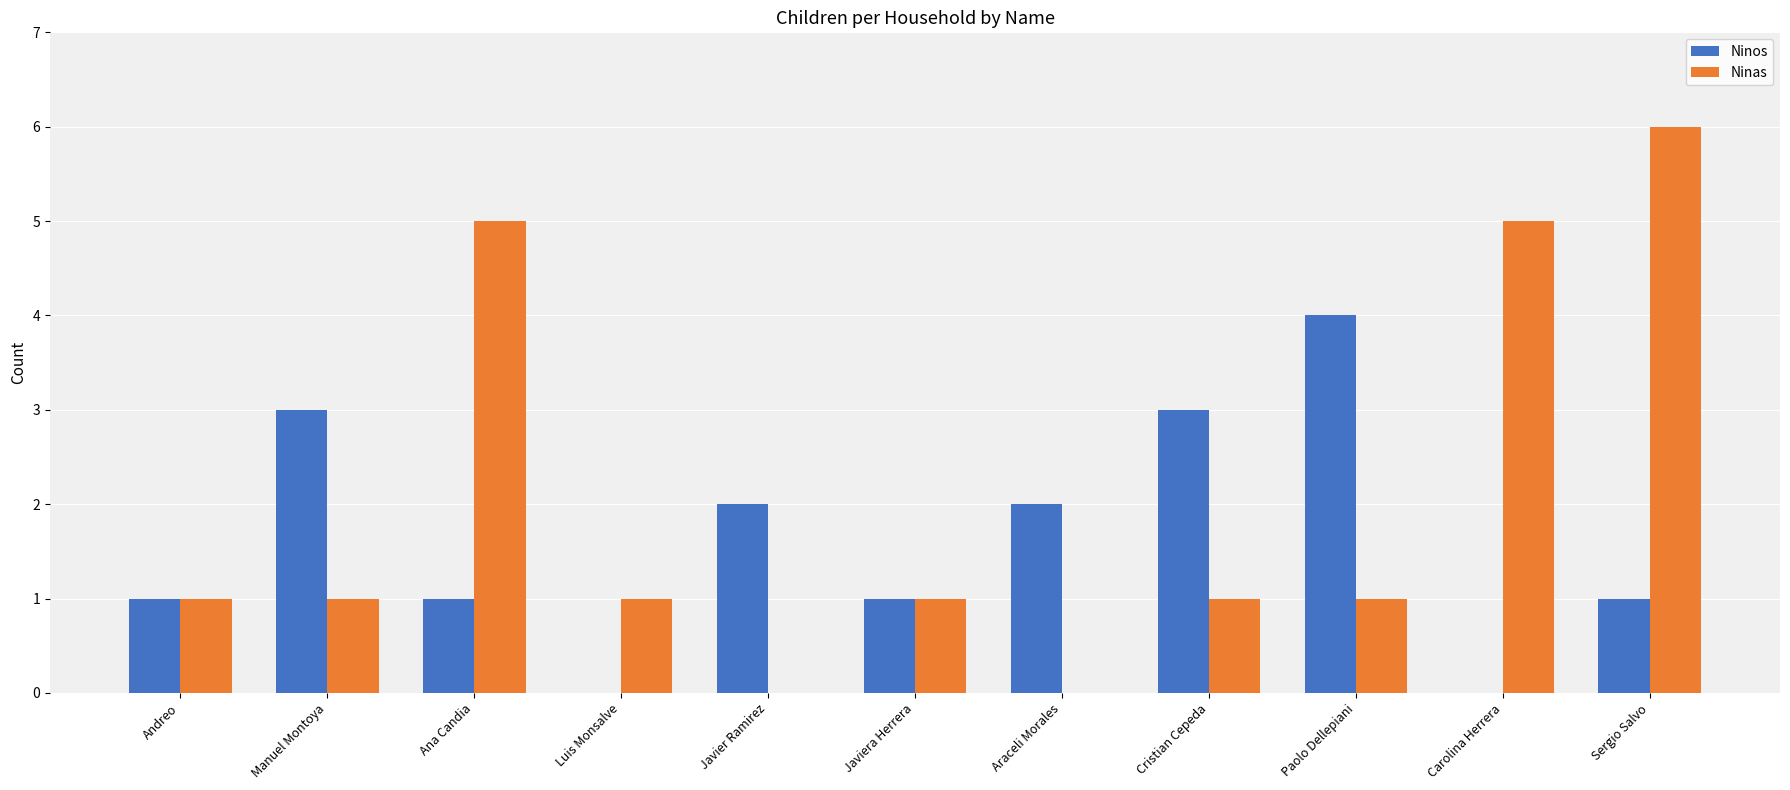

What is the sum of all Ninos values?

18